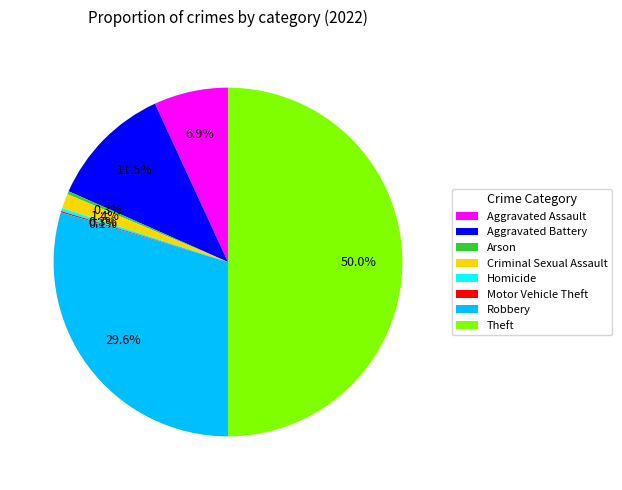

To the nearest percent, what is the average slice percentage?

12%